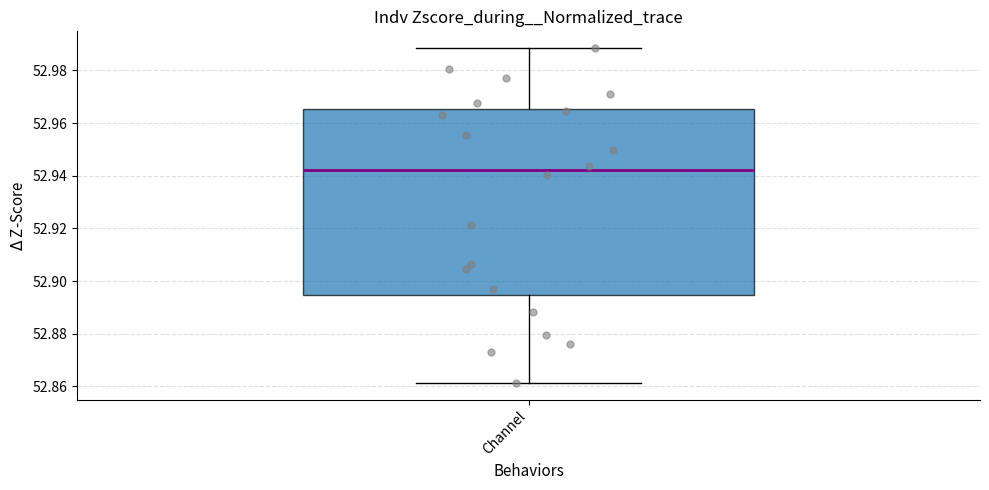

Transcribe this box plot: give where the median line is, the range the box spans, and where the two whiskers end, as read against the y-axis. The values are not printed on the chart, so give them approximately, as read against the axis.

median 52.942, box 52.894 to 52.966, whiskers 52.862 to 52.988